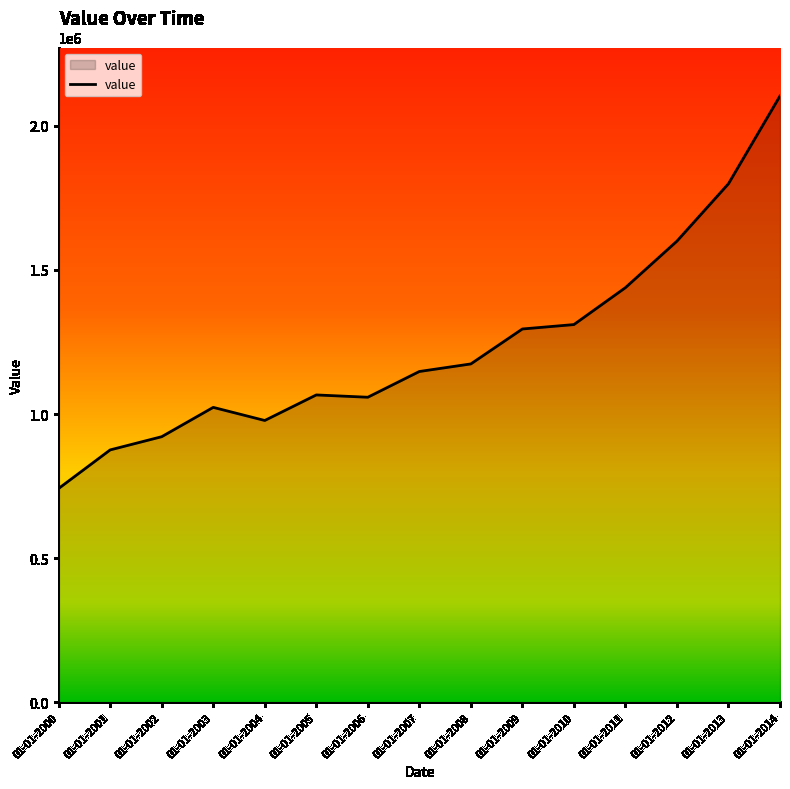

Where is the data nearest to the value 1422694?

01-01-2011